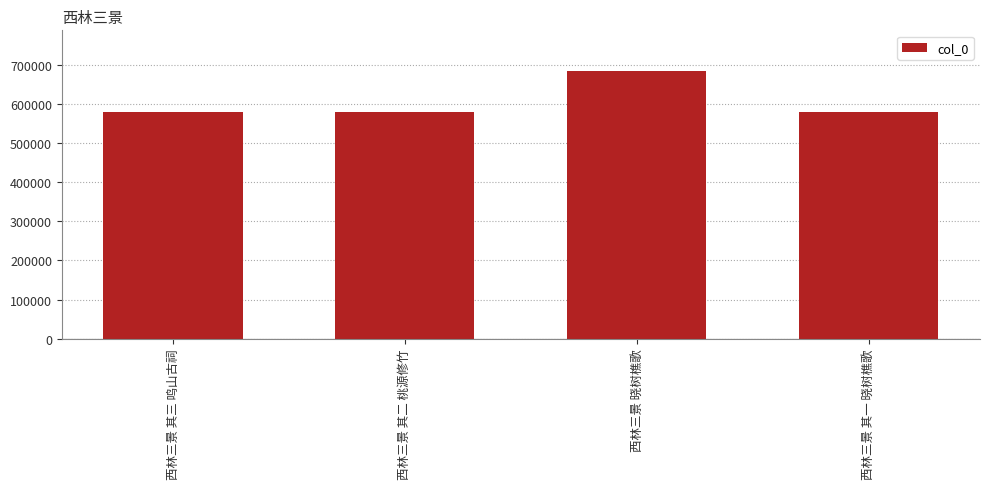

How many values are below 579027?

2